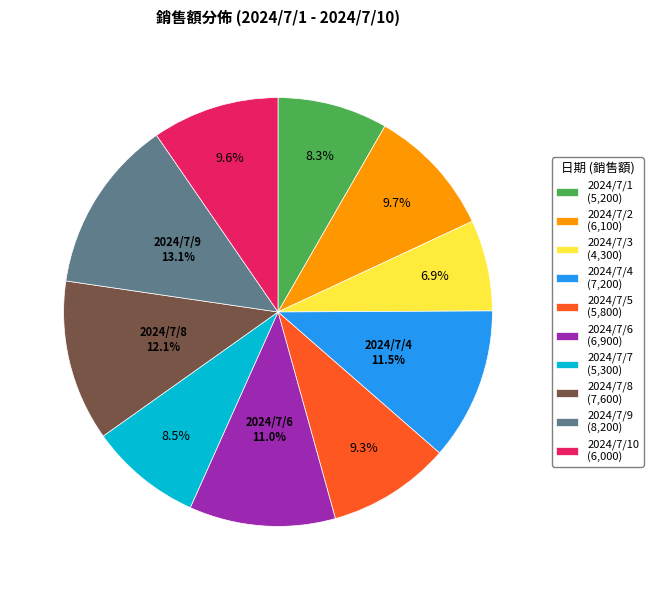

How much of the chart is everything except 2024/7/6 (6,900)?

89.0%